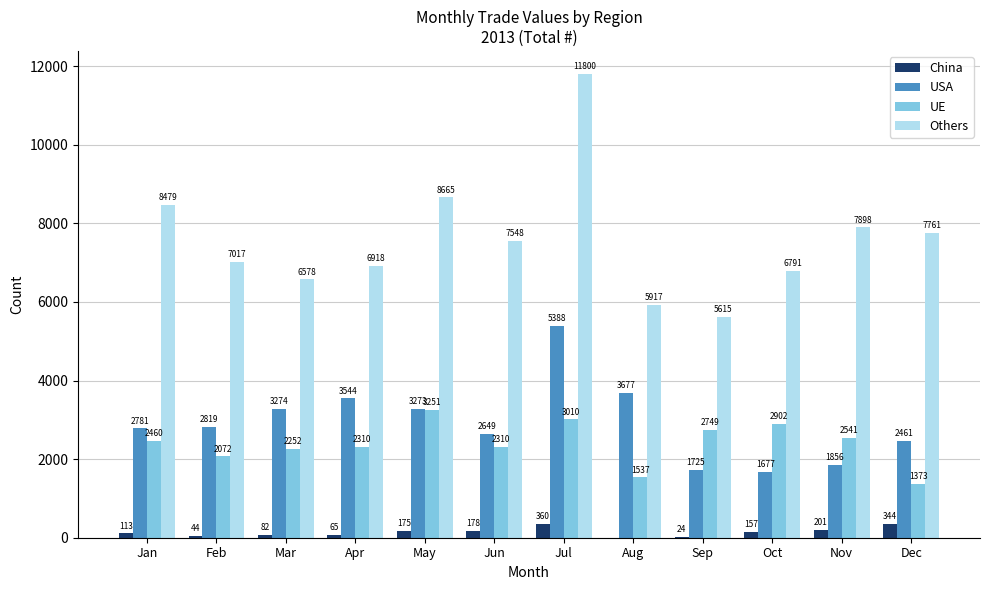

Are the bars horizontal?

No